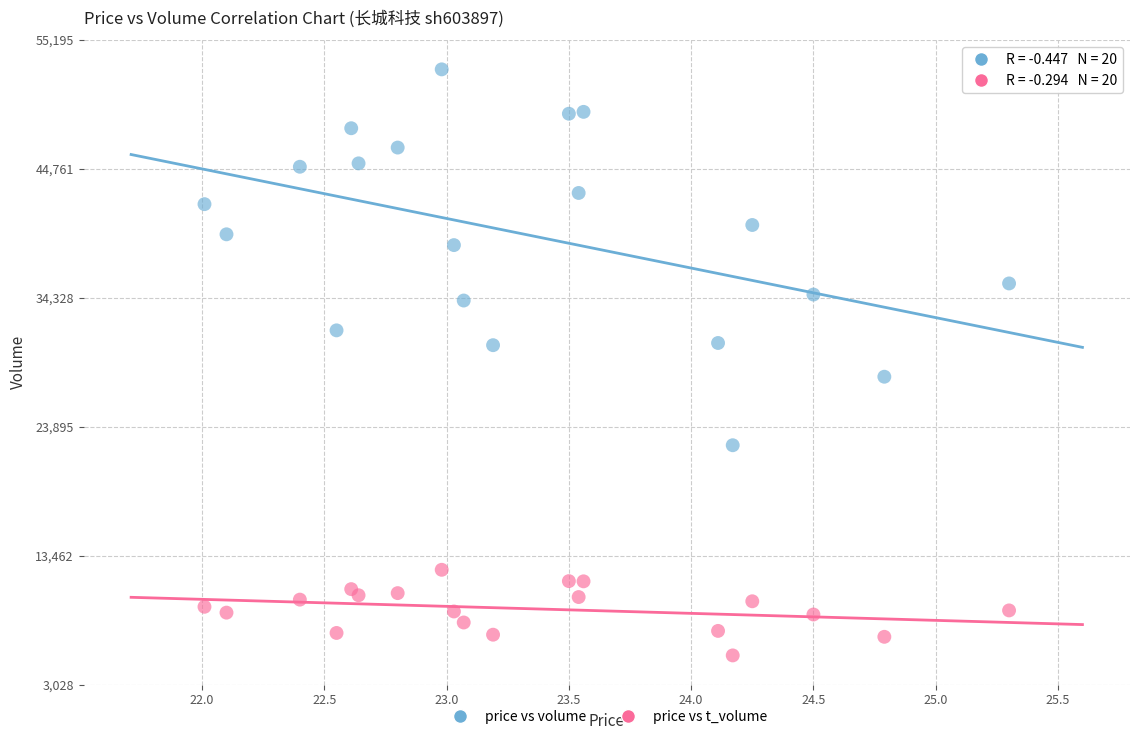

Which series contains the lowest Y value?

price vs t_volume